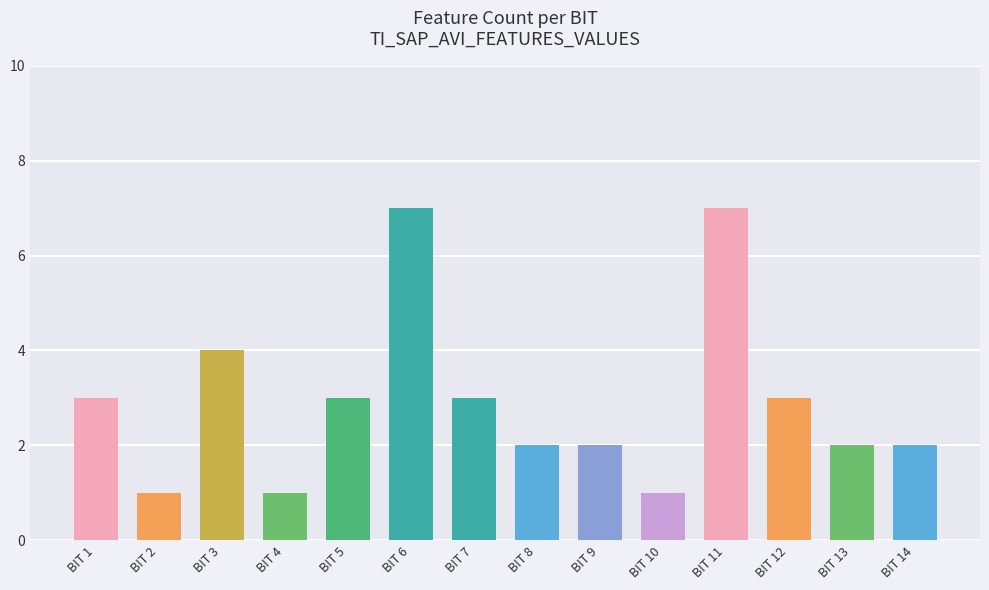

What is the difference between the maximum and minimum values?

6